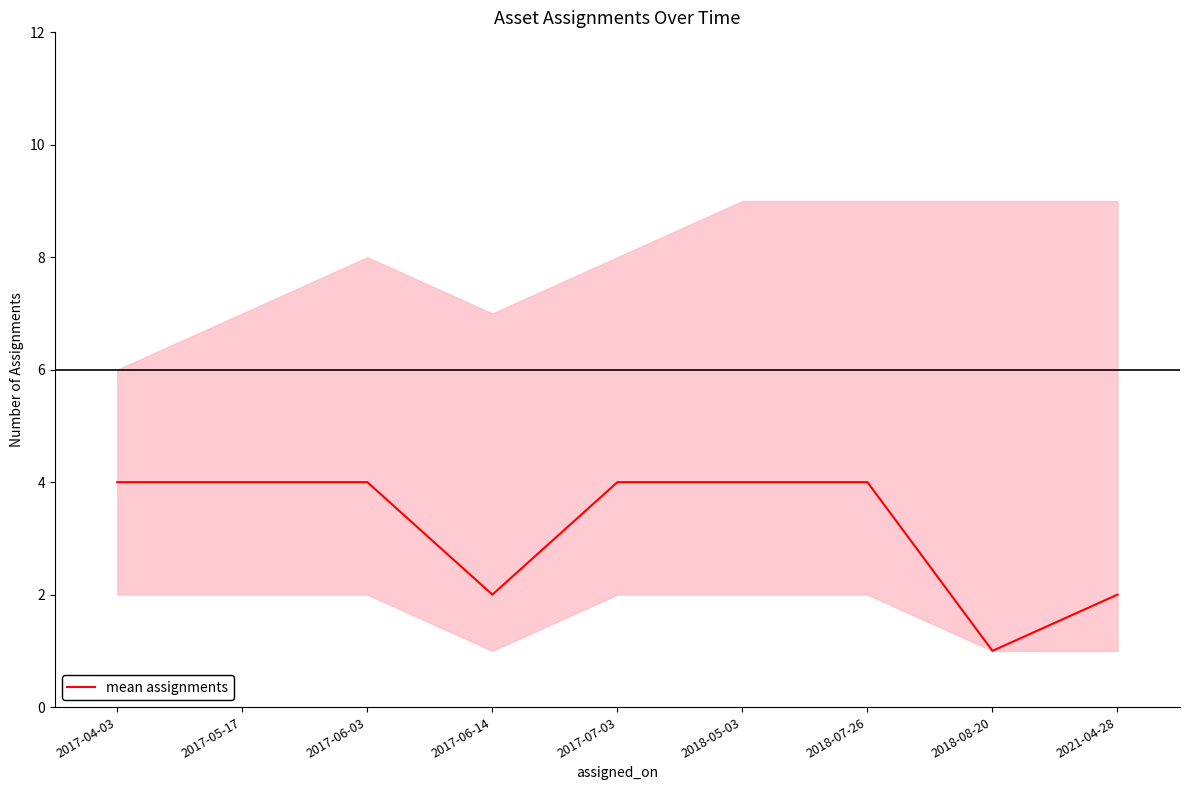

Which category has the highest value across all series?

2017-04-03